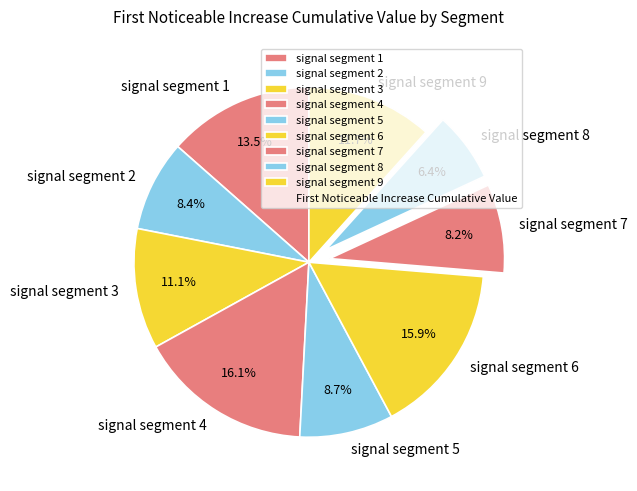

What portion of the pie excludes signal segment 5?

91.3%